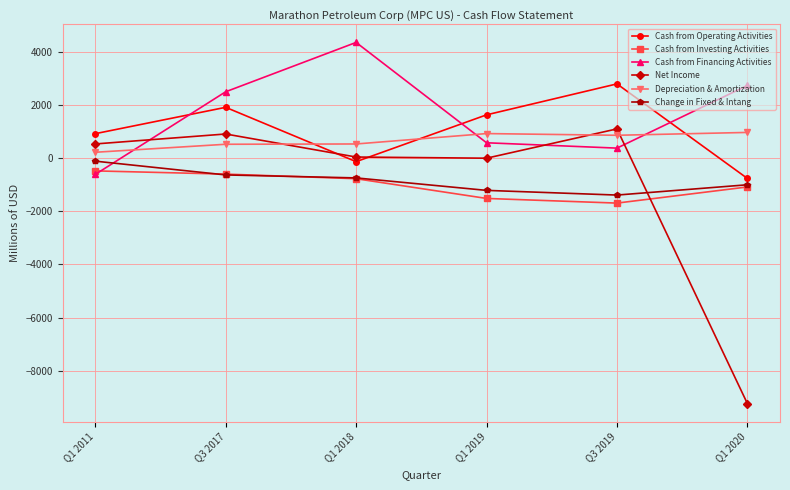

At which category is the sum across all series the highest?

Q3 2017